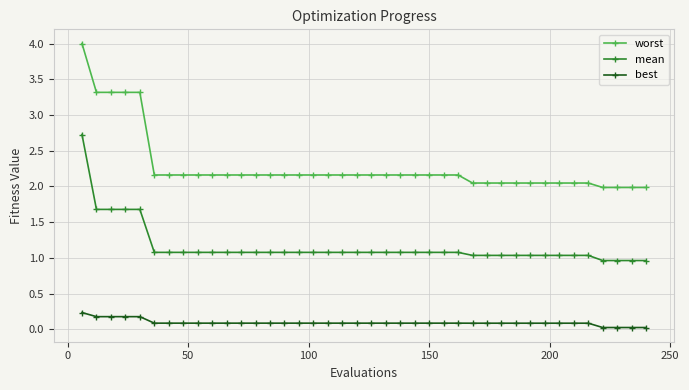

Which series has the widest spread of values?

worst